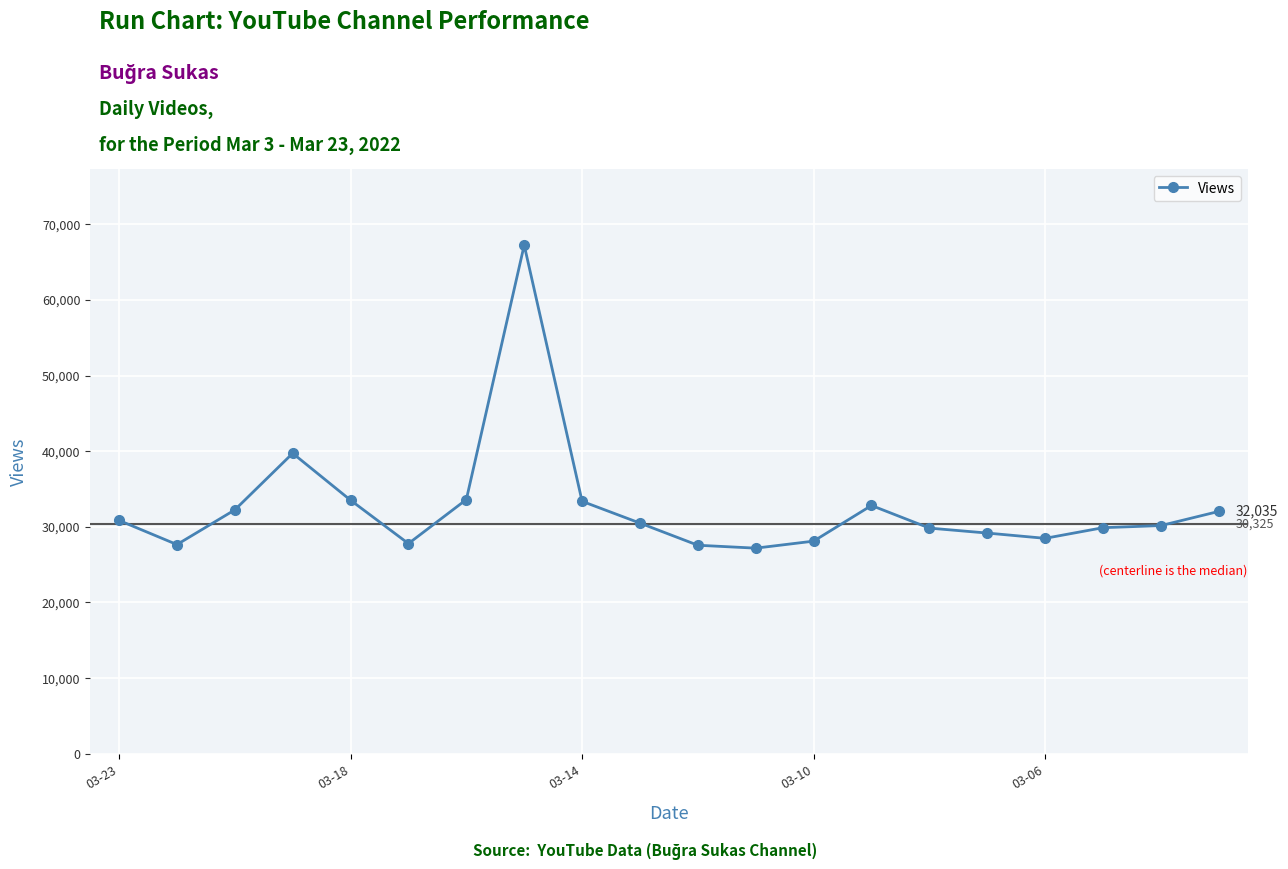

What is the value of the 1st point from the left?

30847